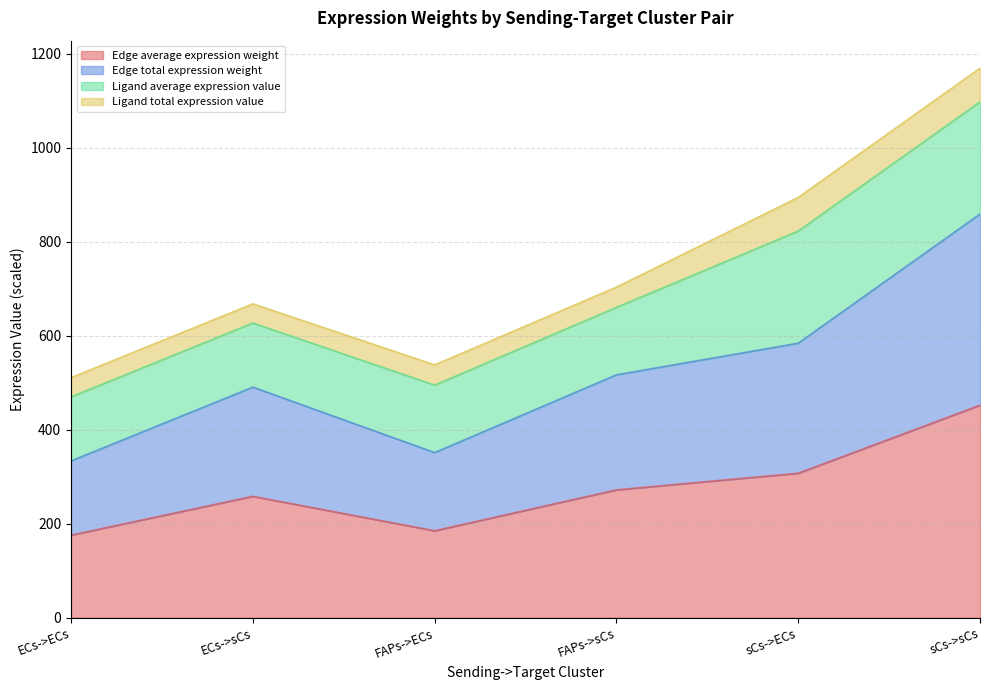

What is the difference between the Edge total expression weight values at ECs->ECs and FAPs->ECs?

17.7